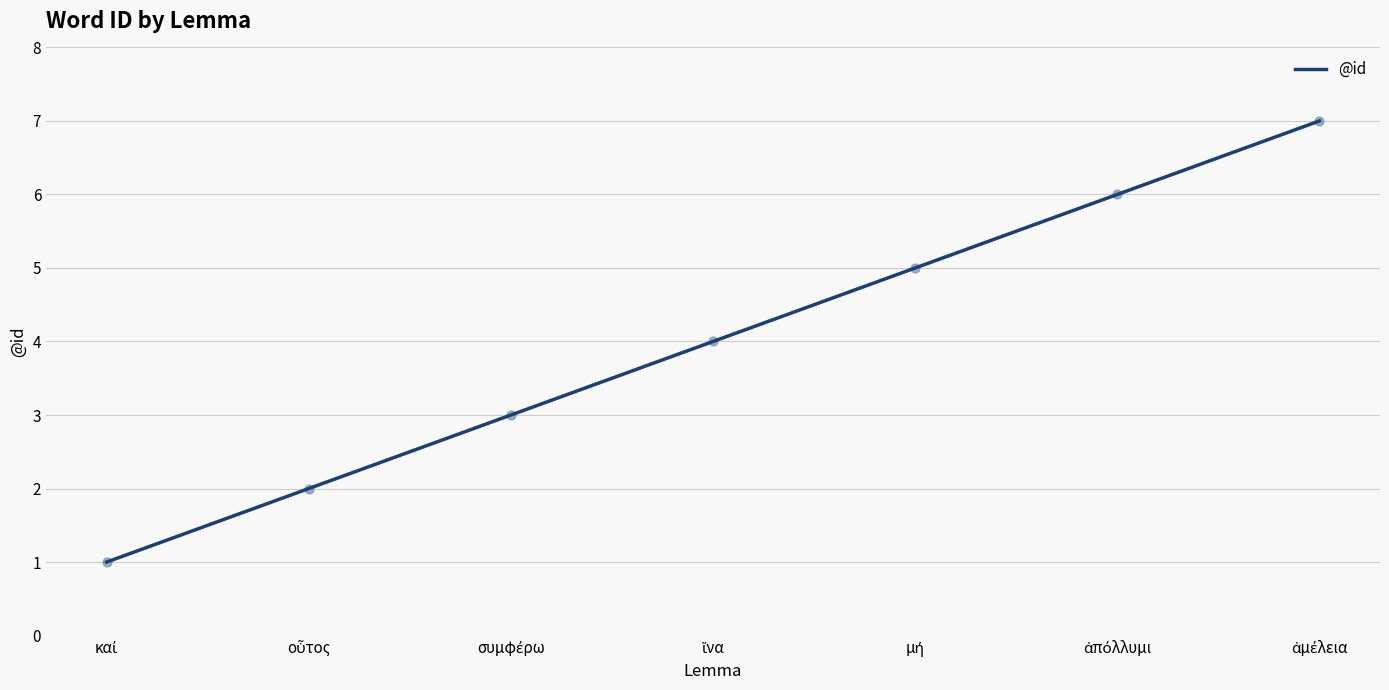

What is the greatest value displayed?

7